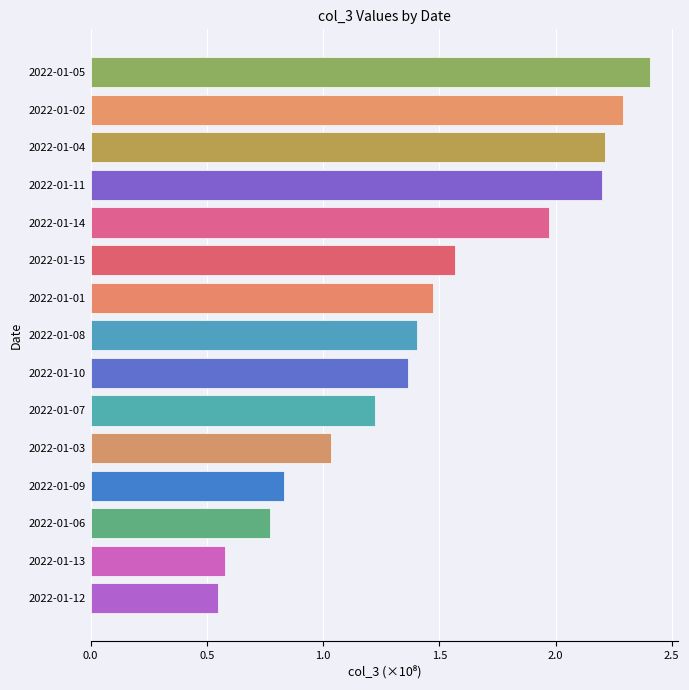

True or false: the data shows 1.4 at 2022-01-10.

True